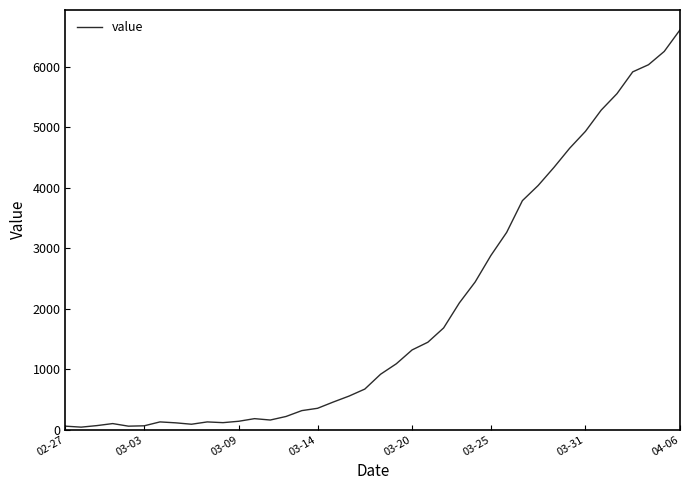

What is the difference between the maximum and minimum values?

6571.1